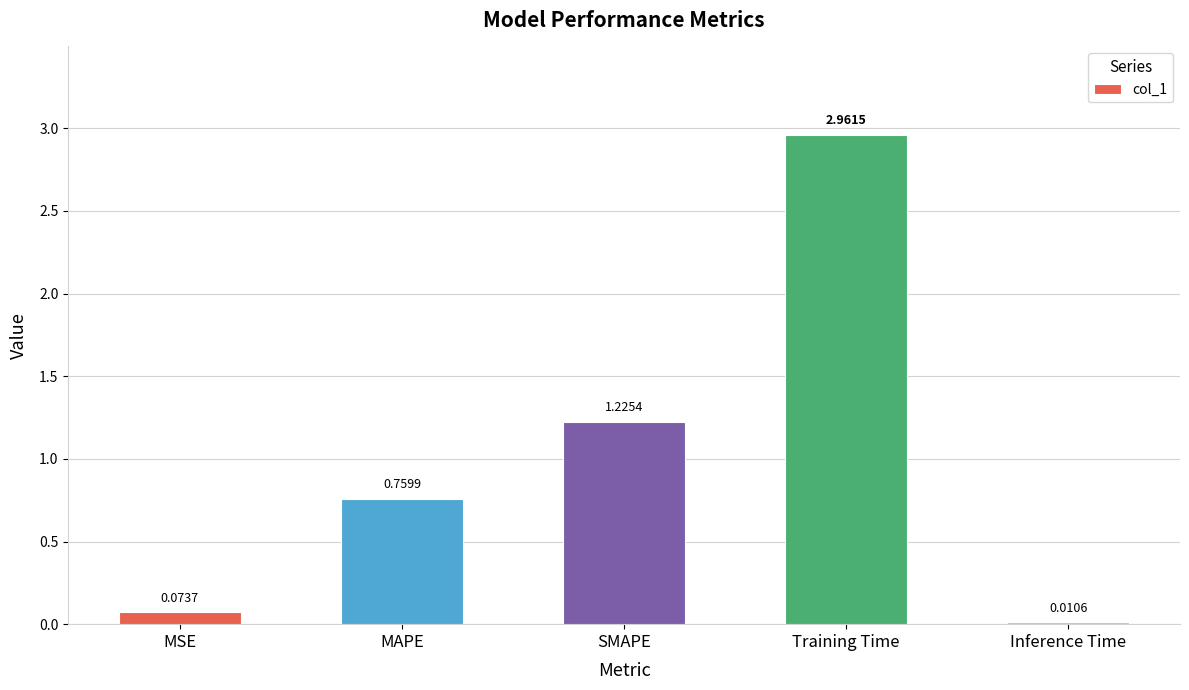

At which label is the value closest to 1?

SMAPE